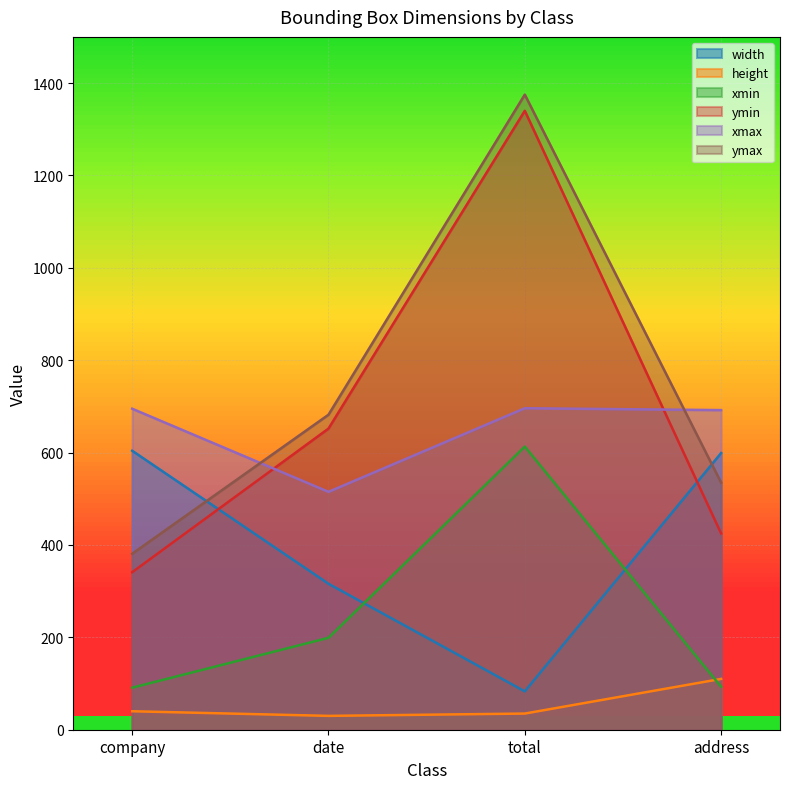

True or false: width and xmax intersect in this chart.

False